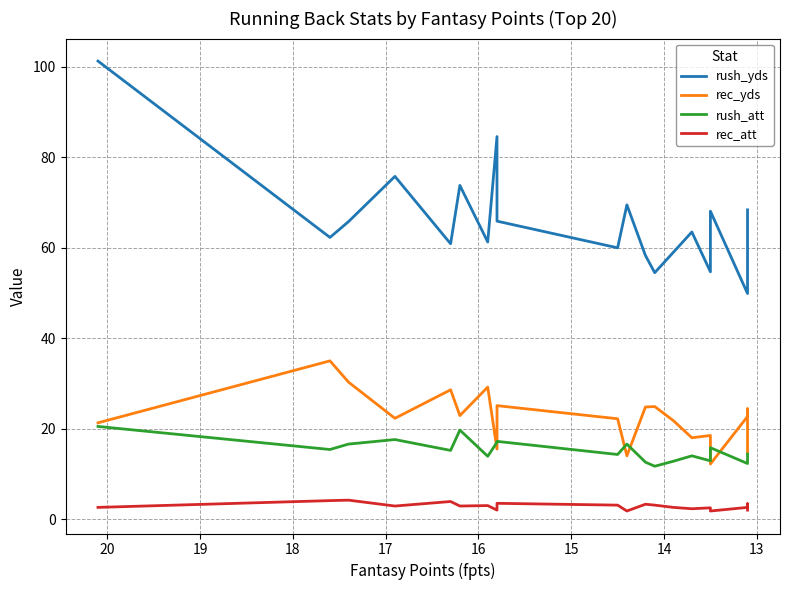

Between 19 and 19, which is larger?

19